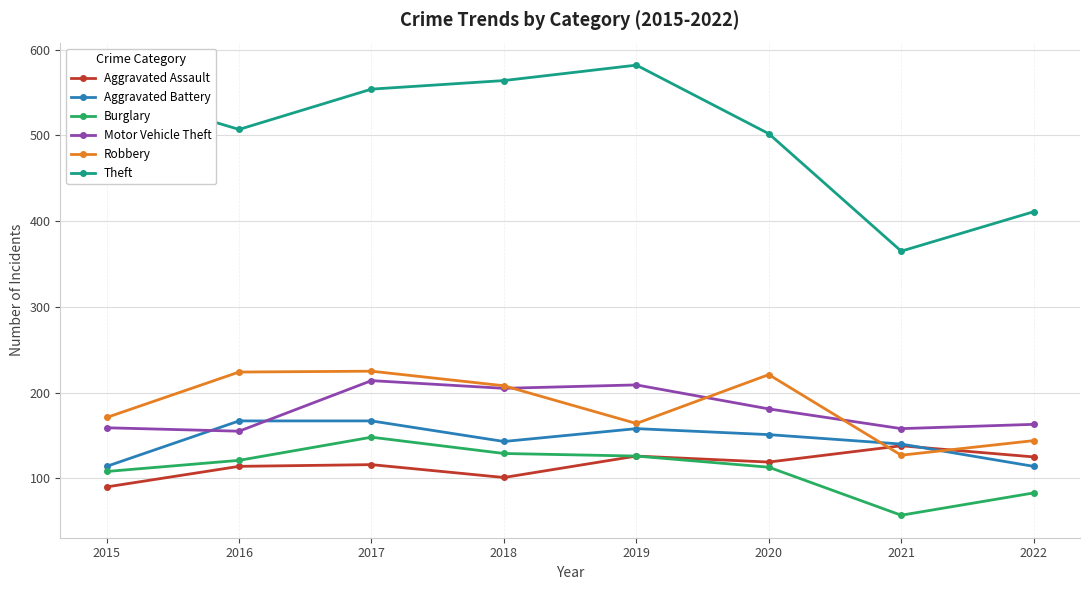

What is the approximate value of Robbery at 2020, to the nearest 5?

220